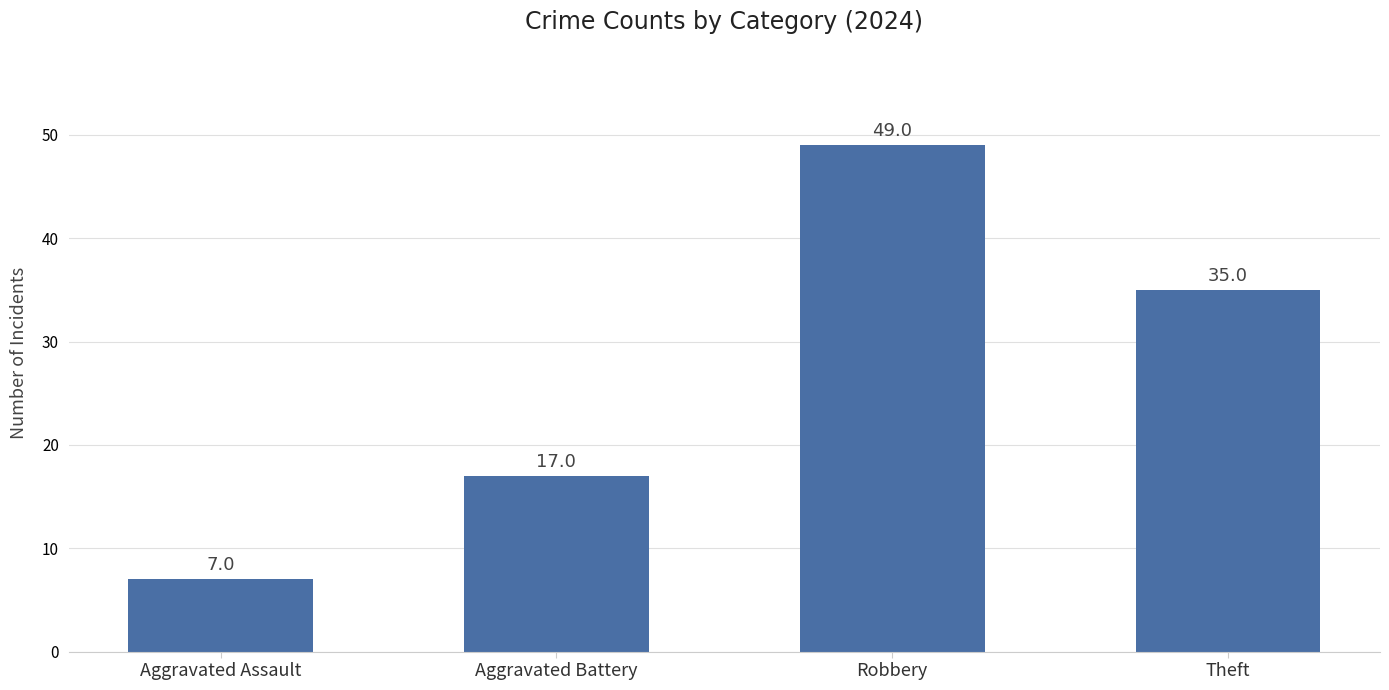

List the labels in order of value, smallest first.

Aggravated Assault, Aggravated Battery, Theft, Robbery